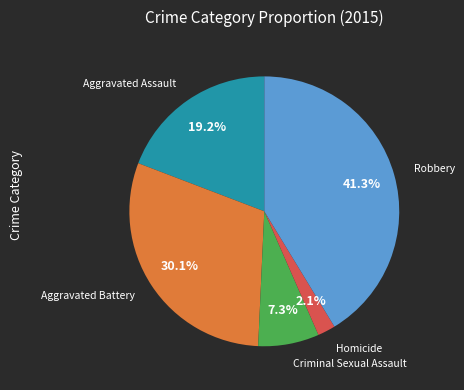

To the nearest percent, what is the average slice percentage?

20%